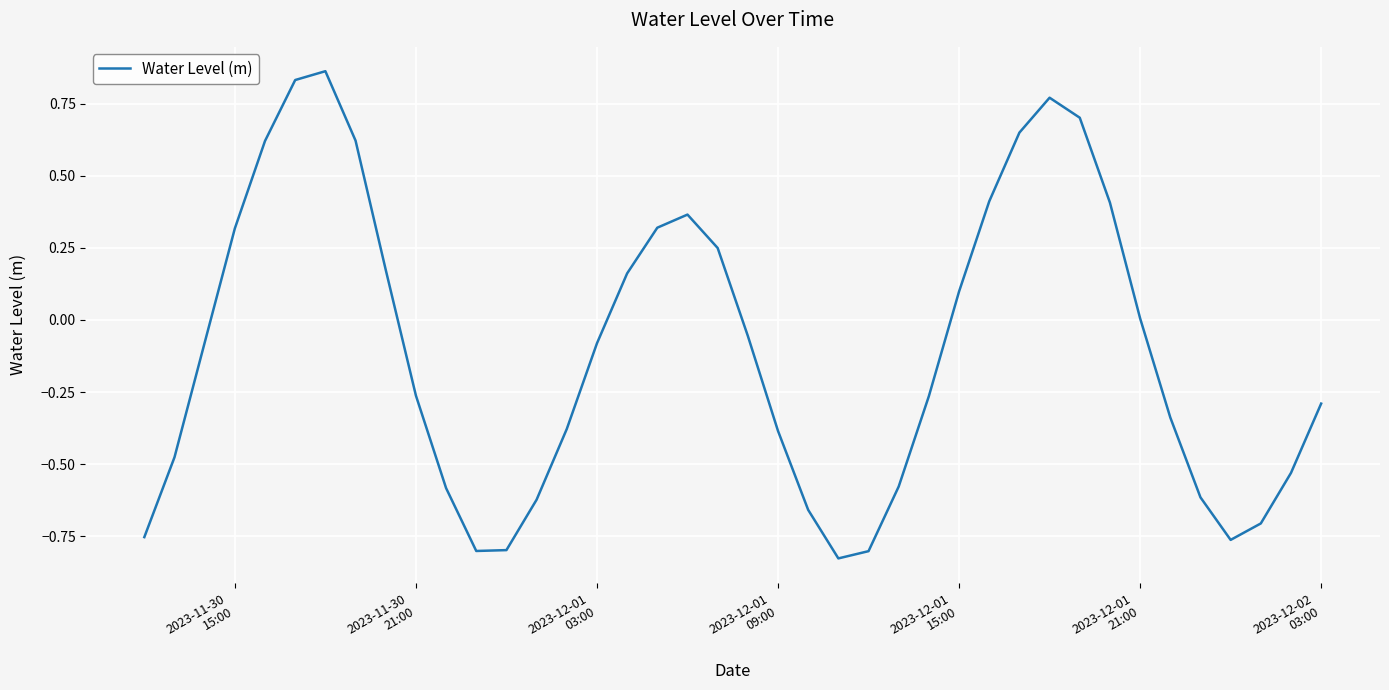

How many interior local valleys (lower than both neighbors) does the data have?

3